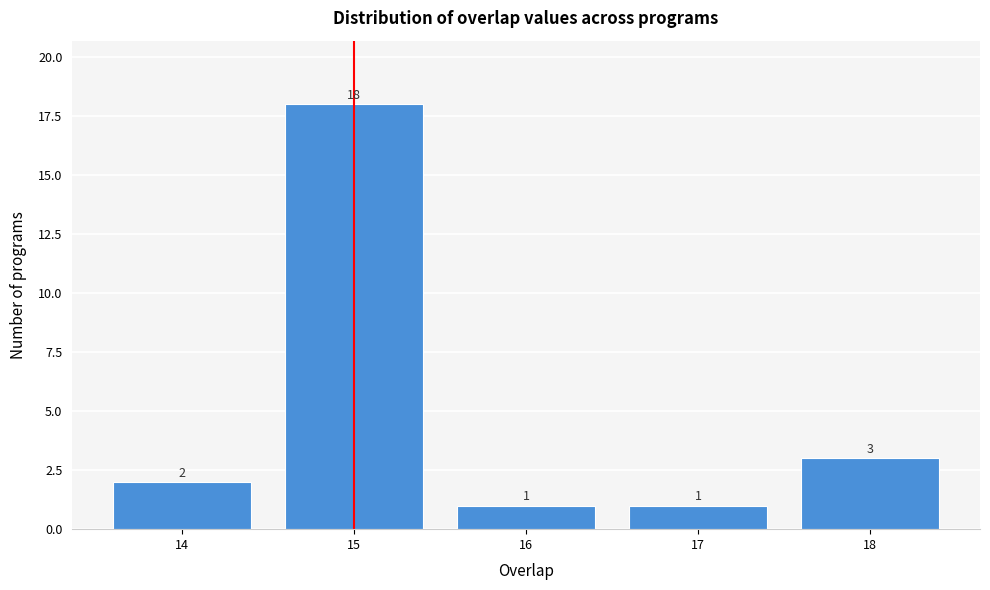

Reading left to right, transcribe this chart: for each bar, give the range it covers on the x-axis and its height.

13.5 to 14.5: 2
14.5 to 15.5: 18
15.5 to 16.5: 1
16.5 to 17.5: 1
17.5 to 18.5: 3